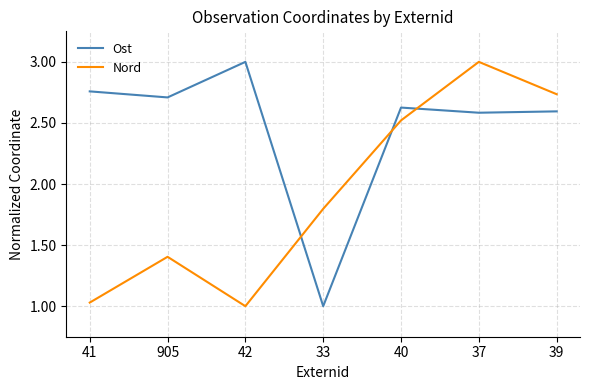

What position from the right is 40?

3